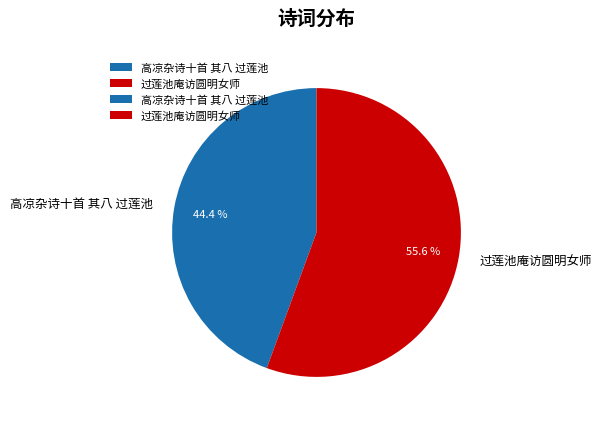

Which category has the biggest portion of the pie?

过莲池庵访圆明女师